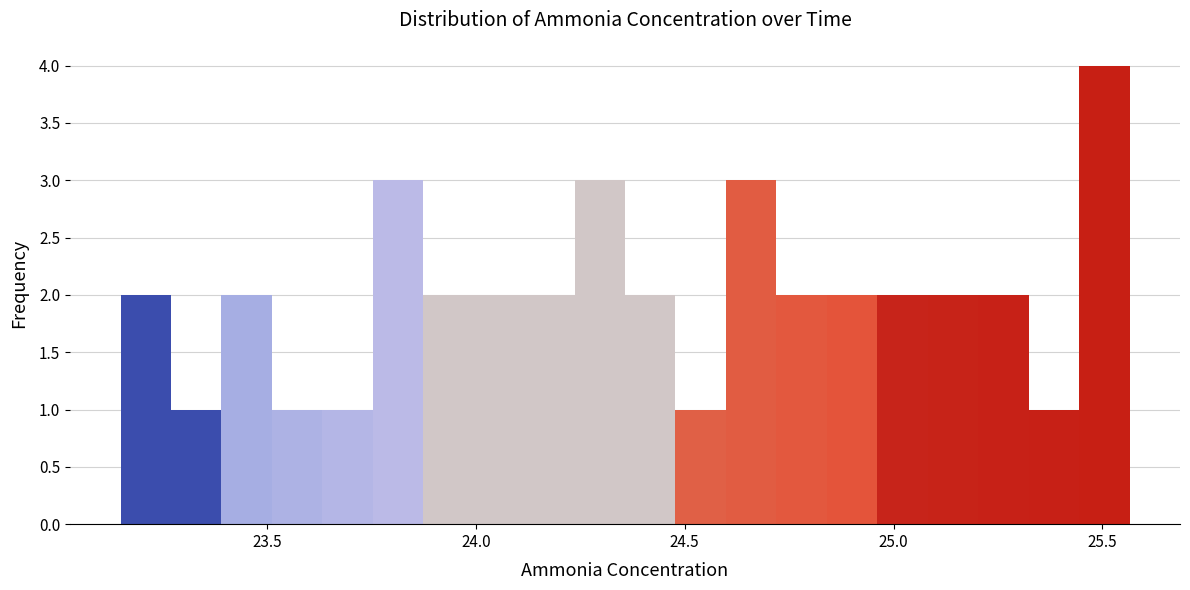

Around what value on the x-axis is the tallest bar? Give the approximate position of its centre, as read against the axis.

25.50